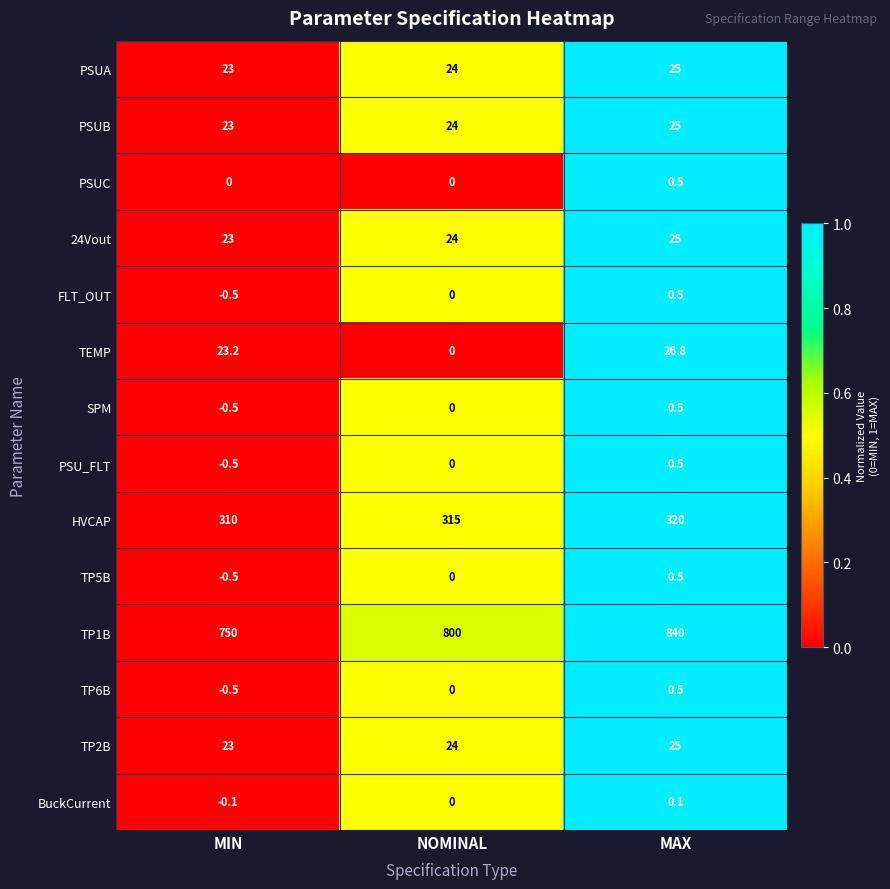

Rank the categories by 24Vout value from highest to lowest.

MAX, NOMINAL, MIN